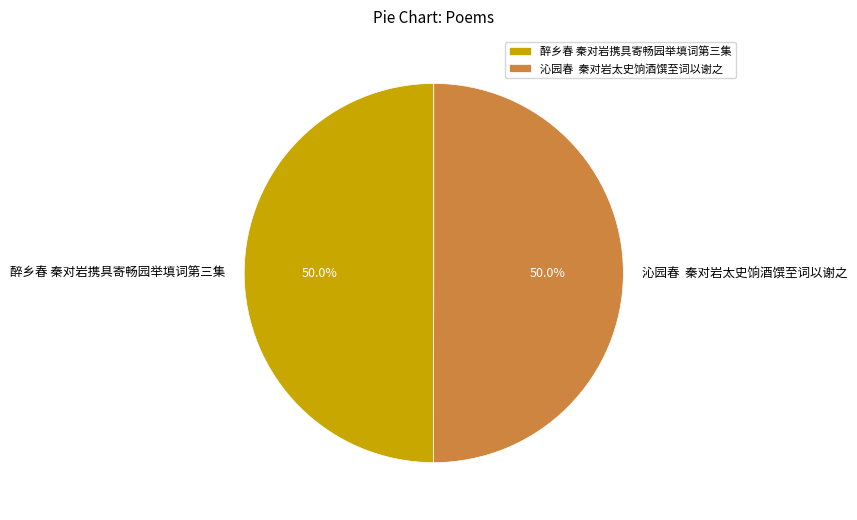

What is the ratio of the value at 沁园春 秦对岩太史饷酒馔至词以谢之 to the value at 醉乡春 秦对岩携具寄畅园举填词第三集?

1.0